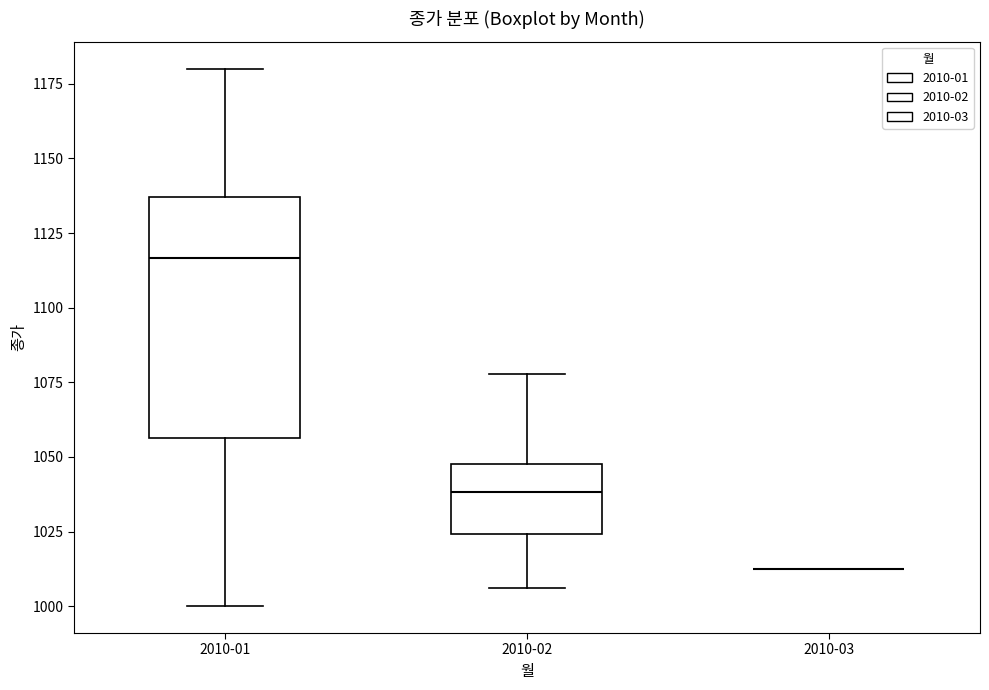

Reading left to right, read every box against the y-axis: the position of its median line, the range the box covers, and the ends of its whiskers. The values are not printed on the chart, so give them approximately, as read against the axis.

2010-01: median 1115, box 1055 to 1135, whiskers 1000 to 1180
2010-02: median 1040, box 1025 to 1050, whiskers 1005 to 1080
2010-03: box collapsed to a line at 1010, whiskers 1010 to 1010